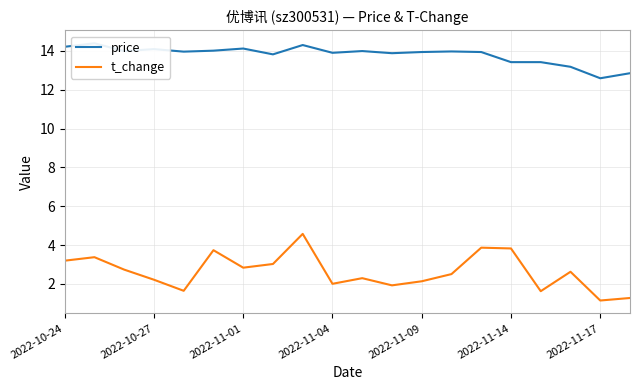

What is the difference between the highest and lowest values at 8?

9.7